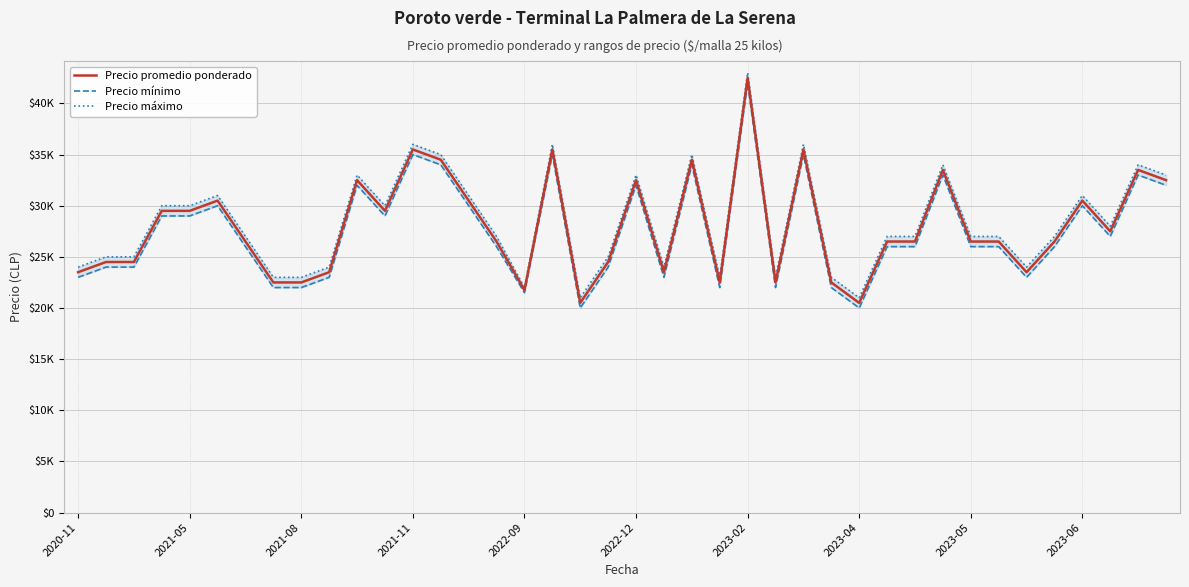

True or false: Precio mínimo and Precio promedio ponderado intersect in this chart.

False